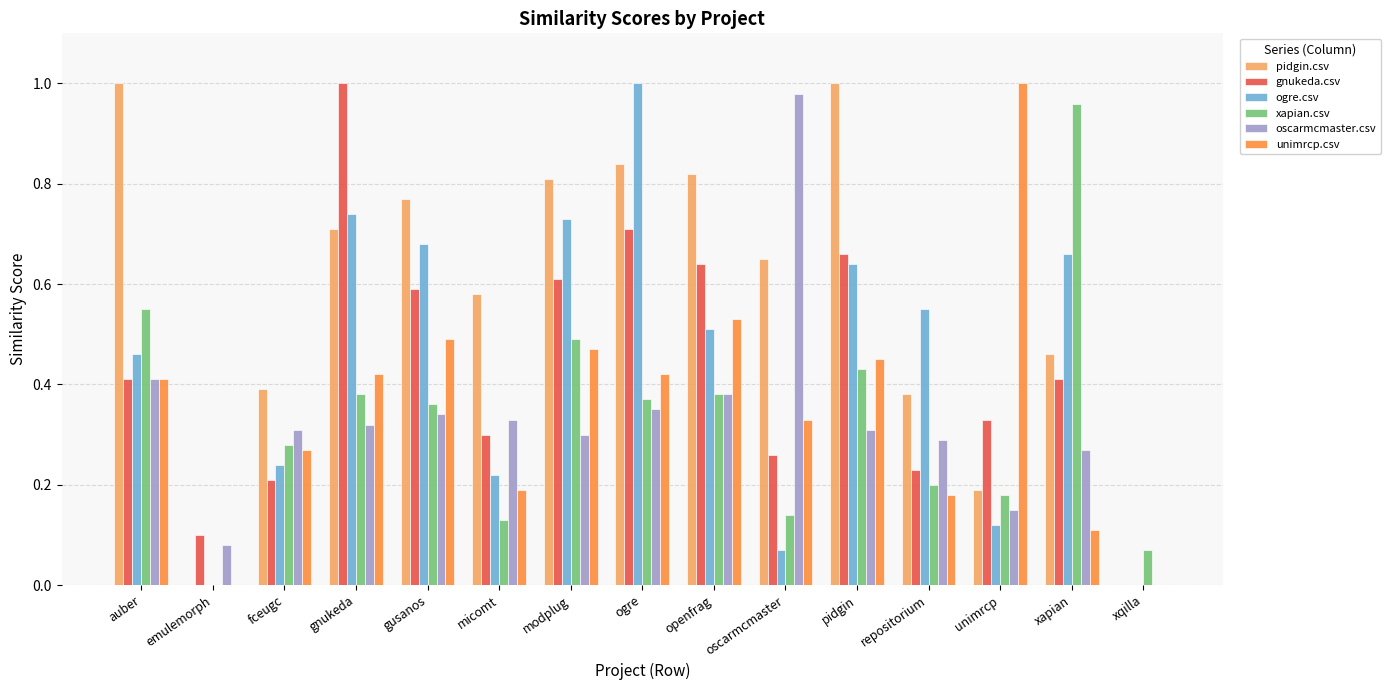

Which series has the largest total across all categories?

pidgin.csv